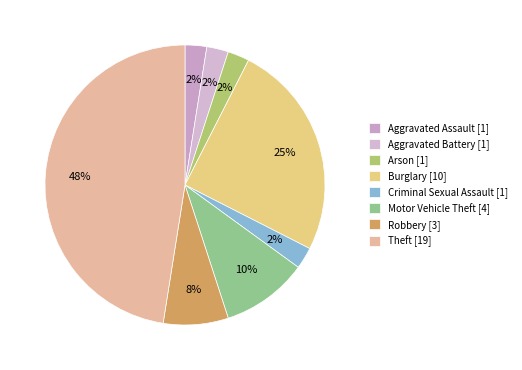

How many slices are in this pie chart?

8